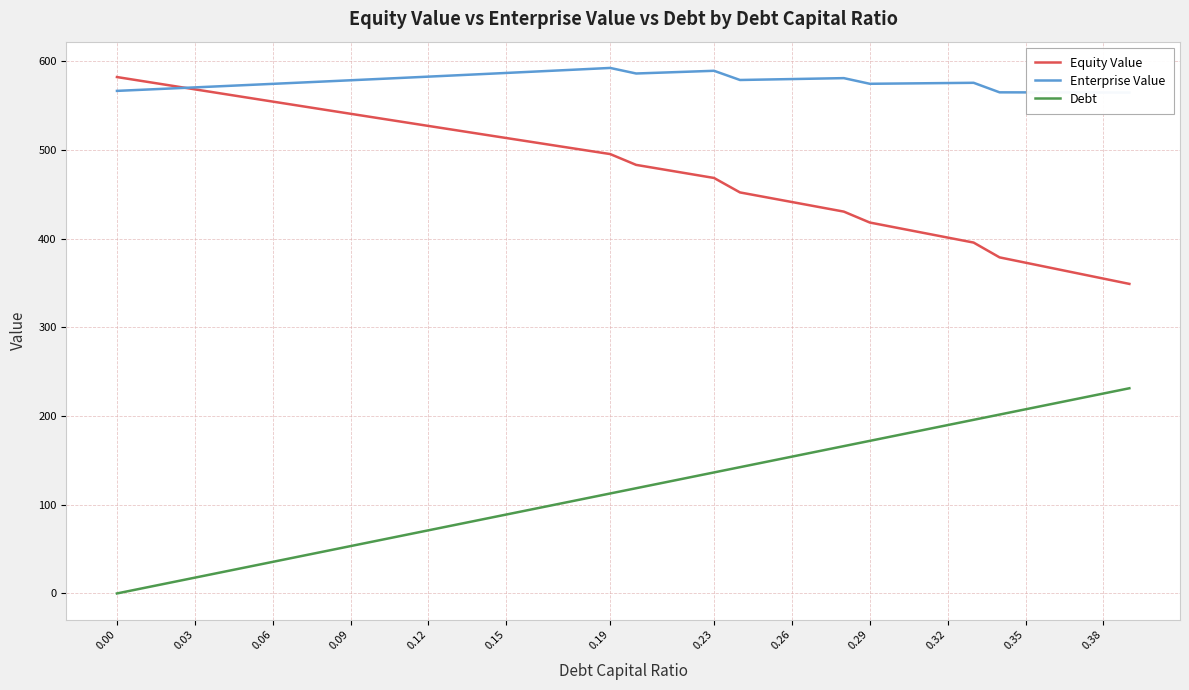

List the series in order of their overall mean, lowest first.

Debt, Equity Value, Enterprise Value